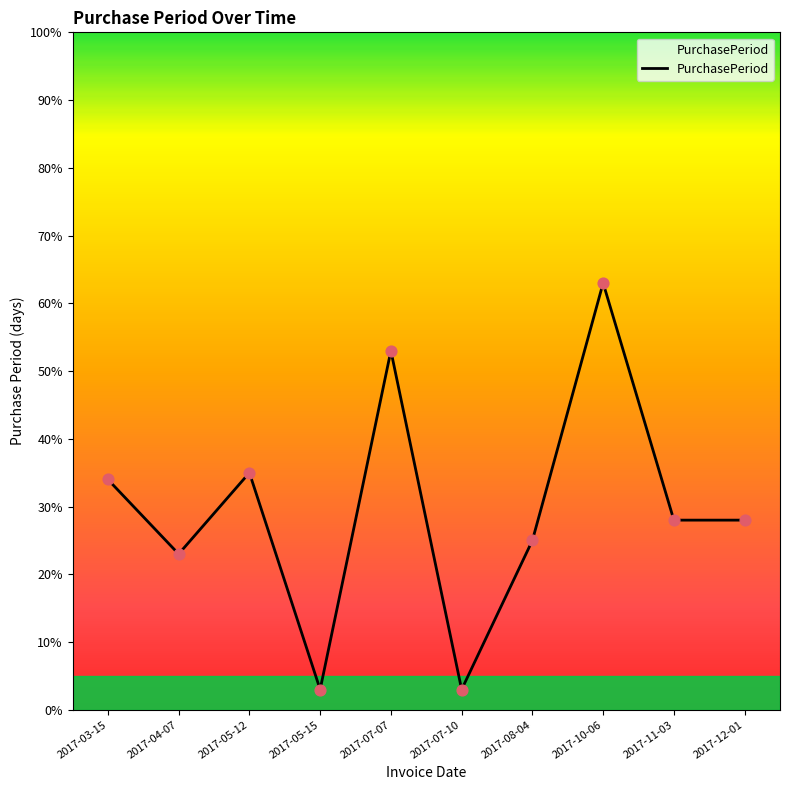

Approximately how many times larger is the value at 2017-03-15 compared to 2017-10-06?

0.5